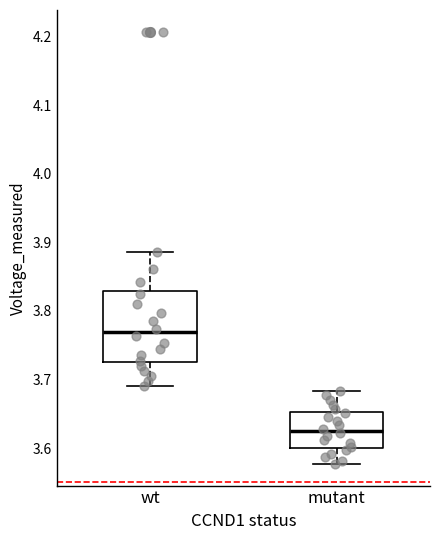

Reading left to right, transcribe this box plot: for each box, give where its median line is, the range the box spans, and where its two whiskers end, as read against the y-axis. The values are not printed on the chart, so give them approximately, as read against the axis.

wt: median 3.77, box 3.73 to 3.83, whiskers 3.69 to 3.89
mutant: median 3.63, box 3.60 to 3.65, whiskers 3.58 to 3.68